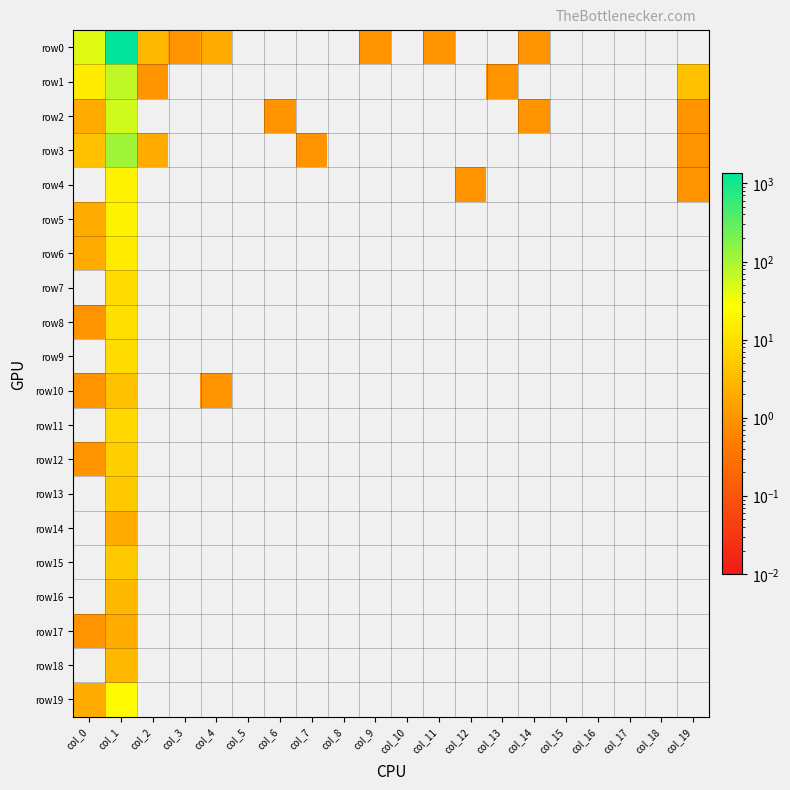

At how many categories does at least one series exceed 1173?

1